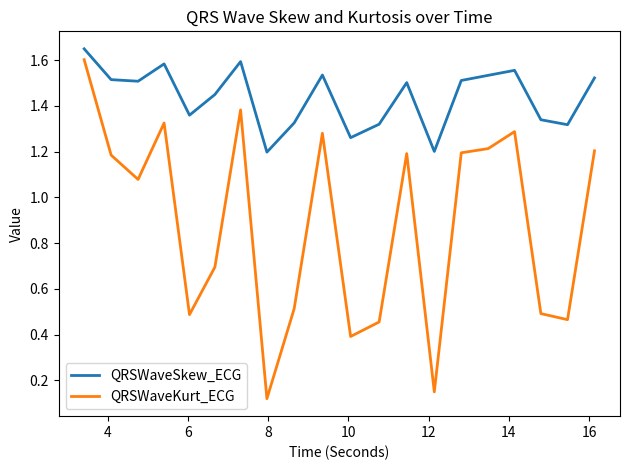

List the series in order of their overall mean, highest first.

QRSWaveSkew_ECG, QRSWaveKurt_ECG